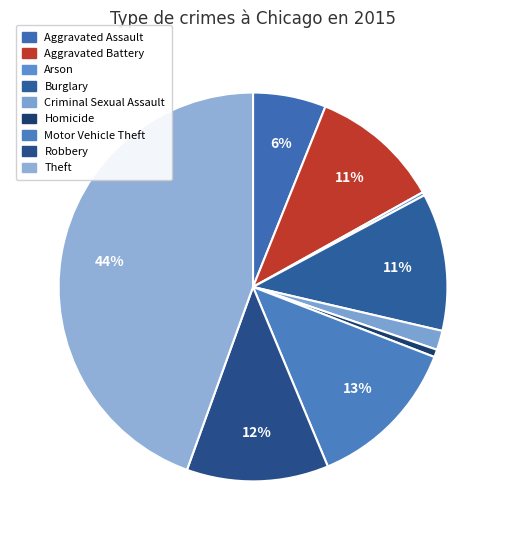

To the nearest percent, what percentage of the pie is Motor Vehicle Theft?

13%